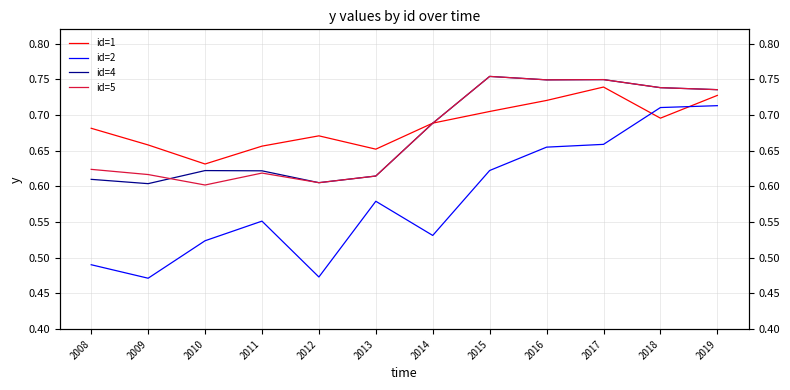

True or false: id=5 and id=1 intersect in this chart.

True